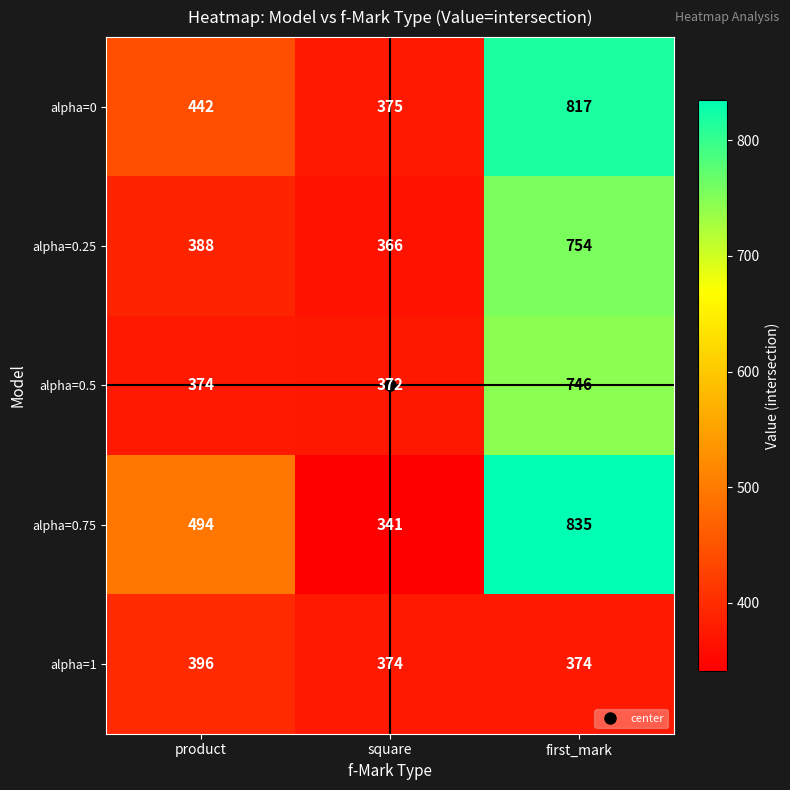

At which category is the sum across all series the highest?

first_mark